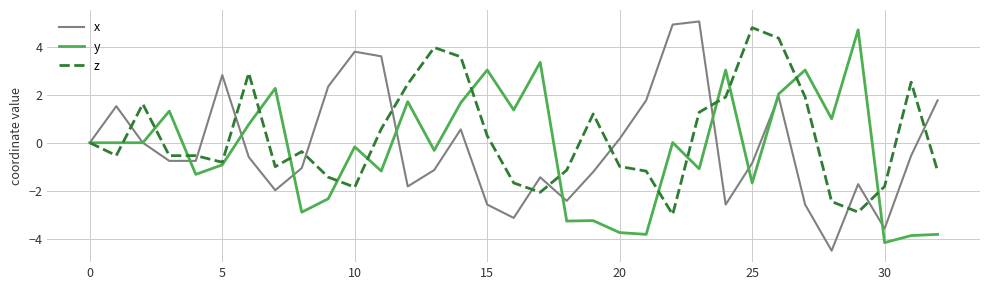

In z, how many points are lower than both neighbors (excluding endpoints)?

8